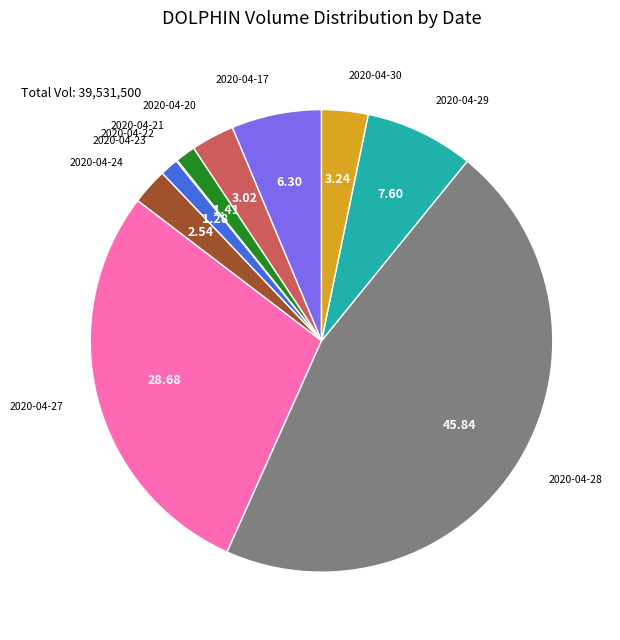

Which has a higher value, 2020-04-28 or 2020-04-30?

2020-04-28